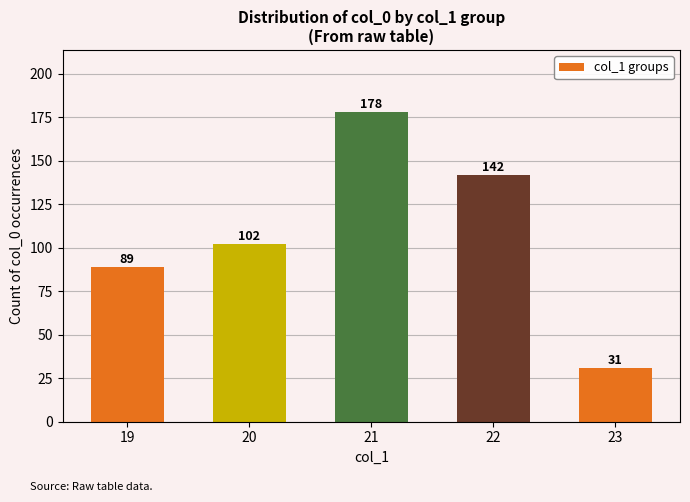

List the labels in order of value, largest first.

21, 22, 20, 19, 23